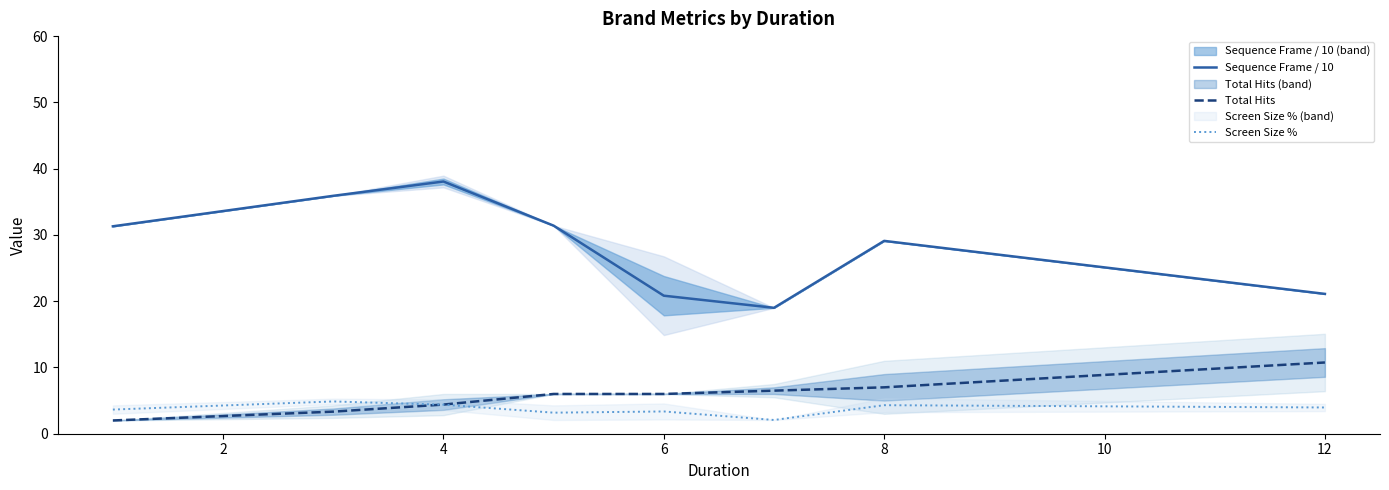

True or false: Total Hits and Sequence Frame / 10 intersect in this chart.

False